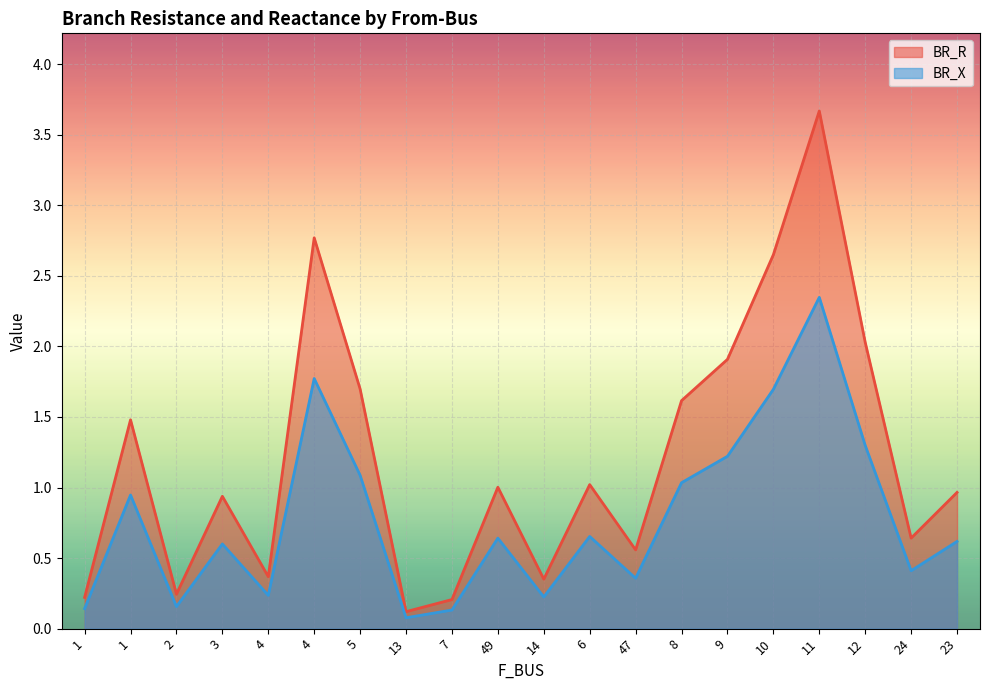

In BR_R, how many points are lower than both neighbors (excluding endpoints)?

6